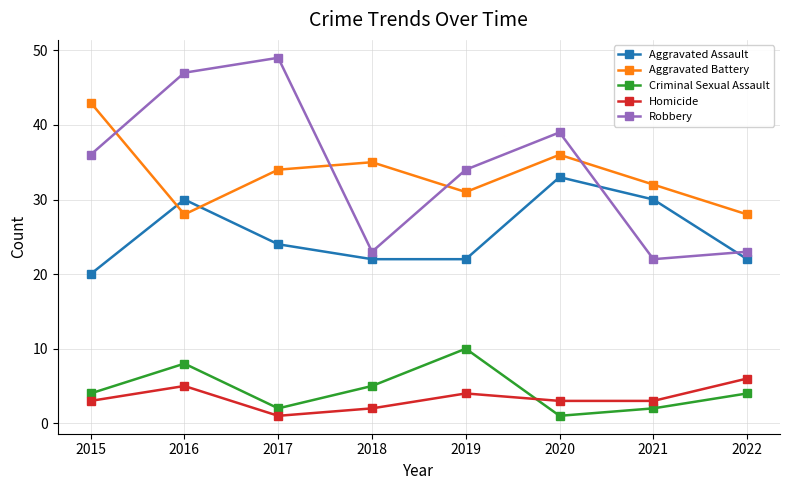

Reading left to right, what are all the values shown in this chart?

Aggravated Assault: 2015=20	2016=30	2017=24	2018=22	2019=22	2020=33	2021=30	2022=22
Aggravated Battery: 2015=43	2016=28	2017=34	2018=35	2019=31	2020=36	2021=32	2022=28
Criminal Sexual Assault: 2015=4	2016=8	2017=2	2018=5	2019=10	2020=1	2021=2	2022=4
Homicide: 2015=3	2016=5	2017=1	2018=2	2019=4	2020=3	2021=3	2022=6
Robbery: 2015=36	2016=47	2017=49	2018=23	2019=34	2020=39	2021=22	2022=23